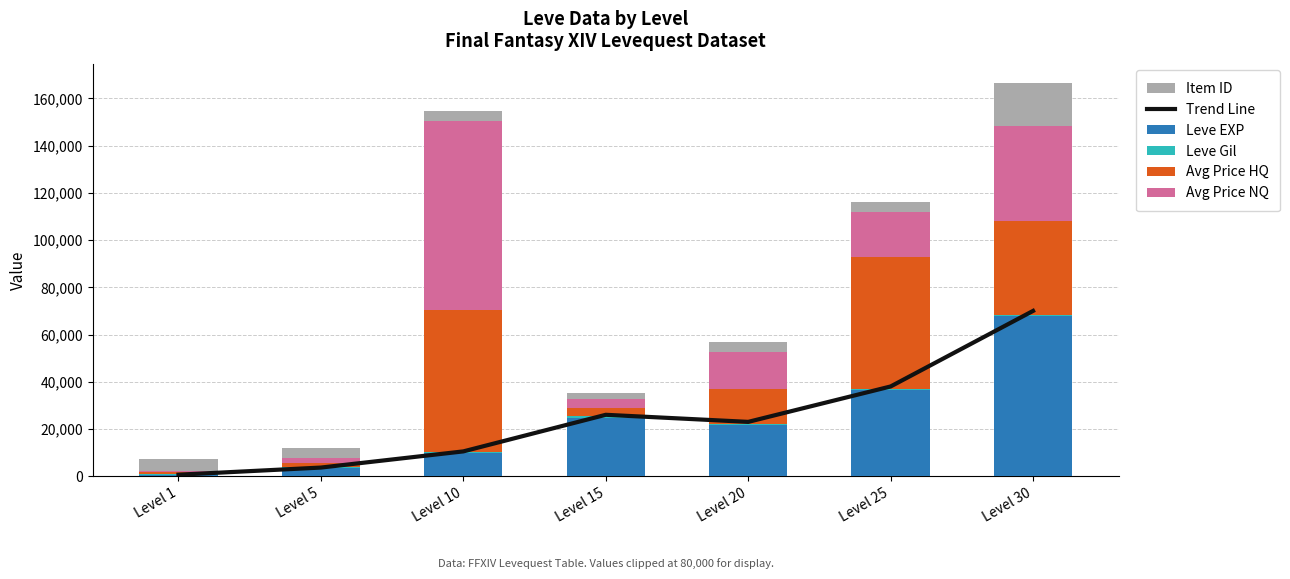

Which series has the largest range (max minus min)?

Avg Price NQ